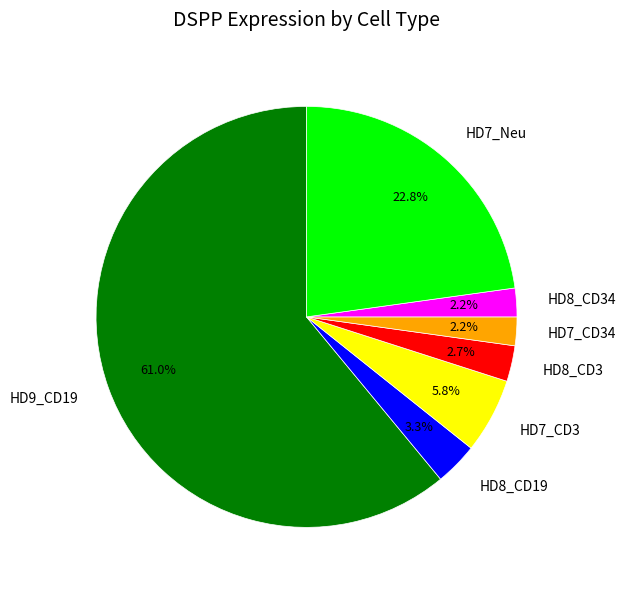

Between HD8_CD3 and HD7_CD34, which is larger?

HD8_CD3